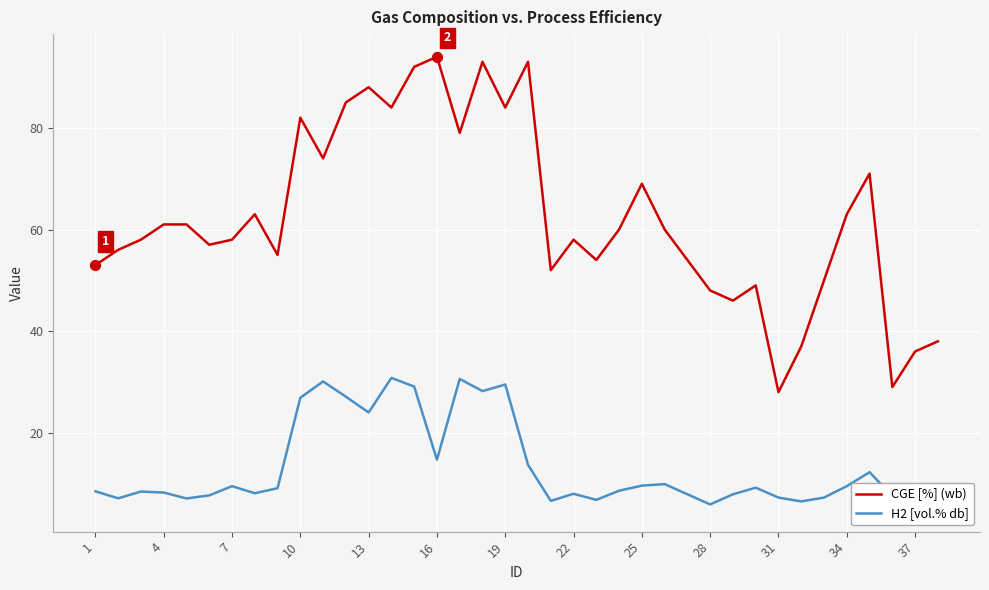

Which series has the largest total across all categories?

CGE [%] (wb)